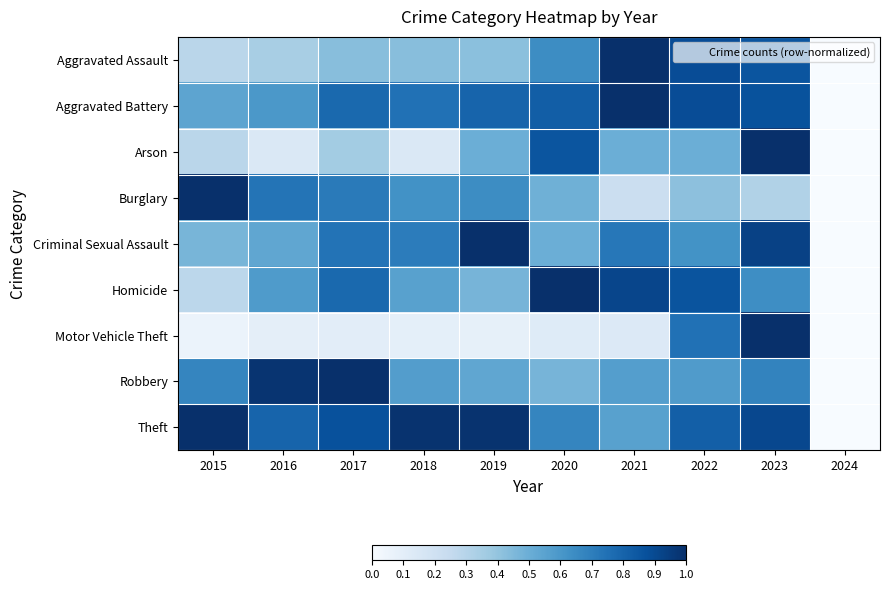

At 2018, list the series in order from smallest to largest.

Motor Vehicle Theft, Arson, Aggravated Assault, Homicide, Robbery, Burglary, Criminal Sexual Assault, Aggravated Battery, Theft